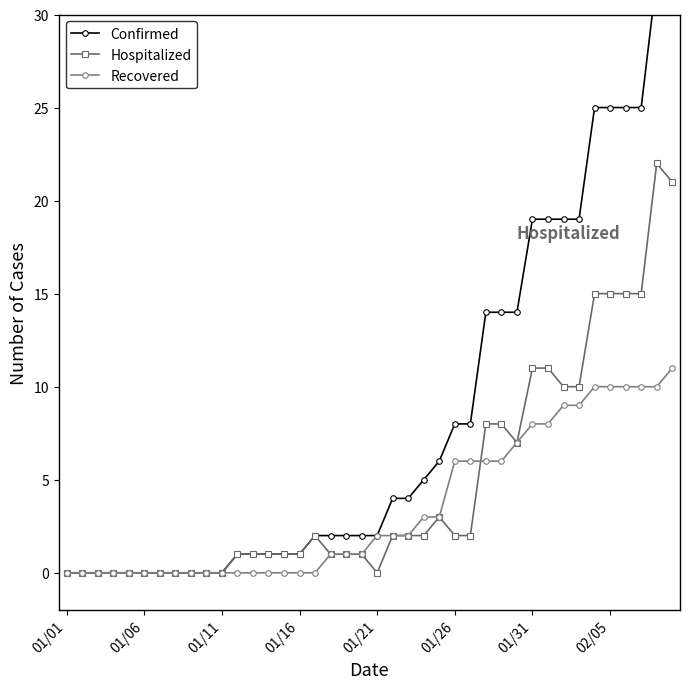

What are all the series names shown in the legend?

Confirmed, Hospitalized, Recovered